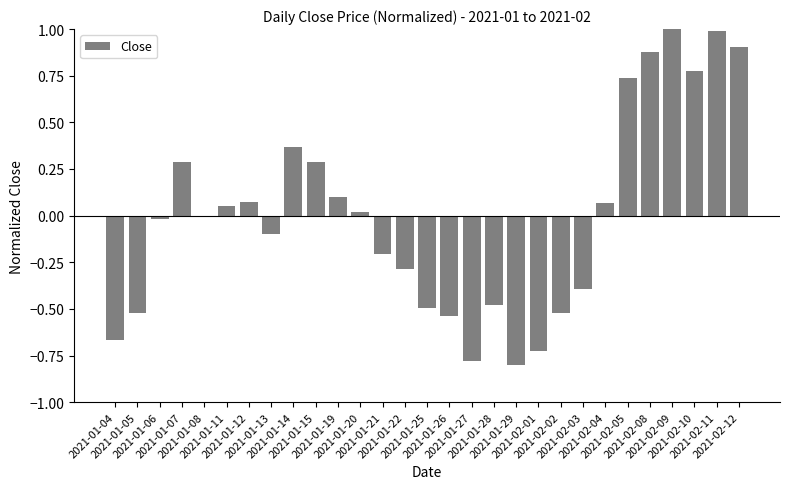

What is the greatest value displayed?

1.0